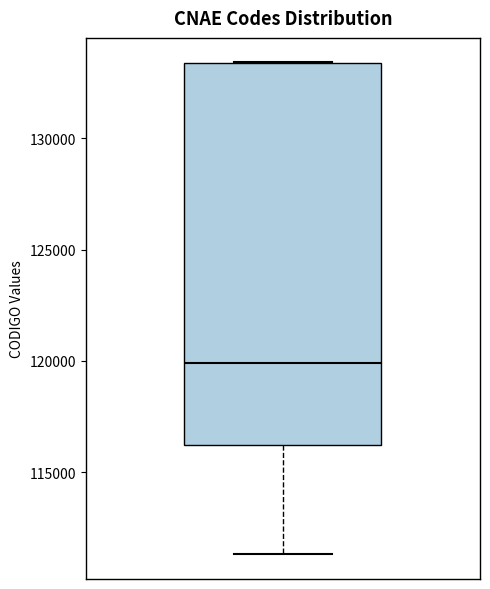

Transcribe this box plot: give where the median line is, the range the box spans, and where the two whiskers end, as read against the y-axis. The values are not printed on the chart, so give them approximately, as read against the axis.

median 120000, box 116000 to 133500, whiskers 111500 to 133500